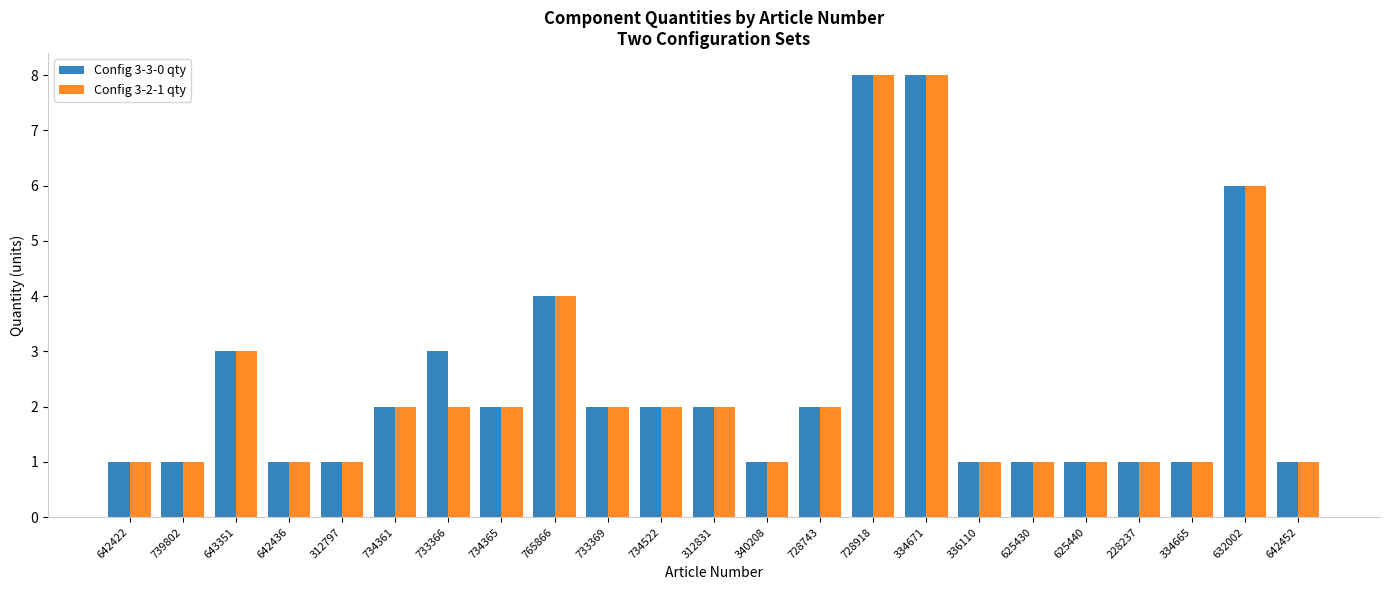

How many series are shown in this chart?

2